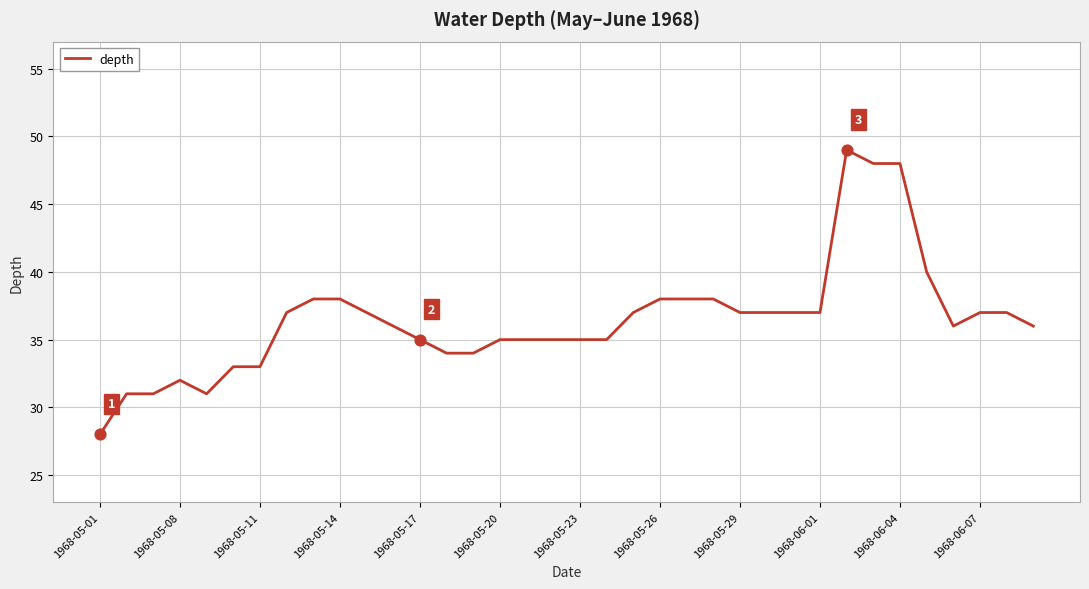

What is the minimum value shown in the chart?

28